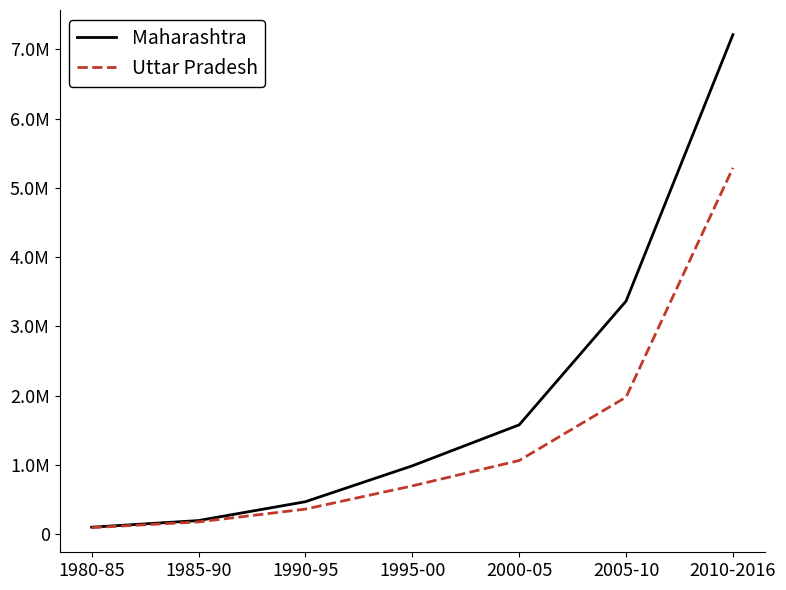

Which has a higher value, 2005-10 or 1980-85?

2005-10